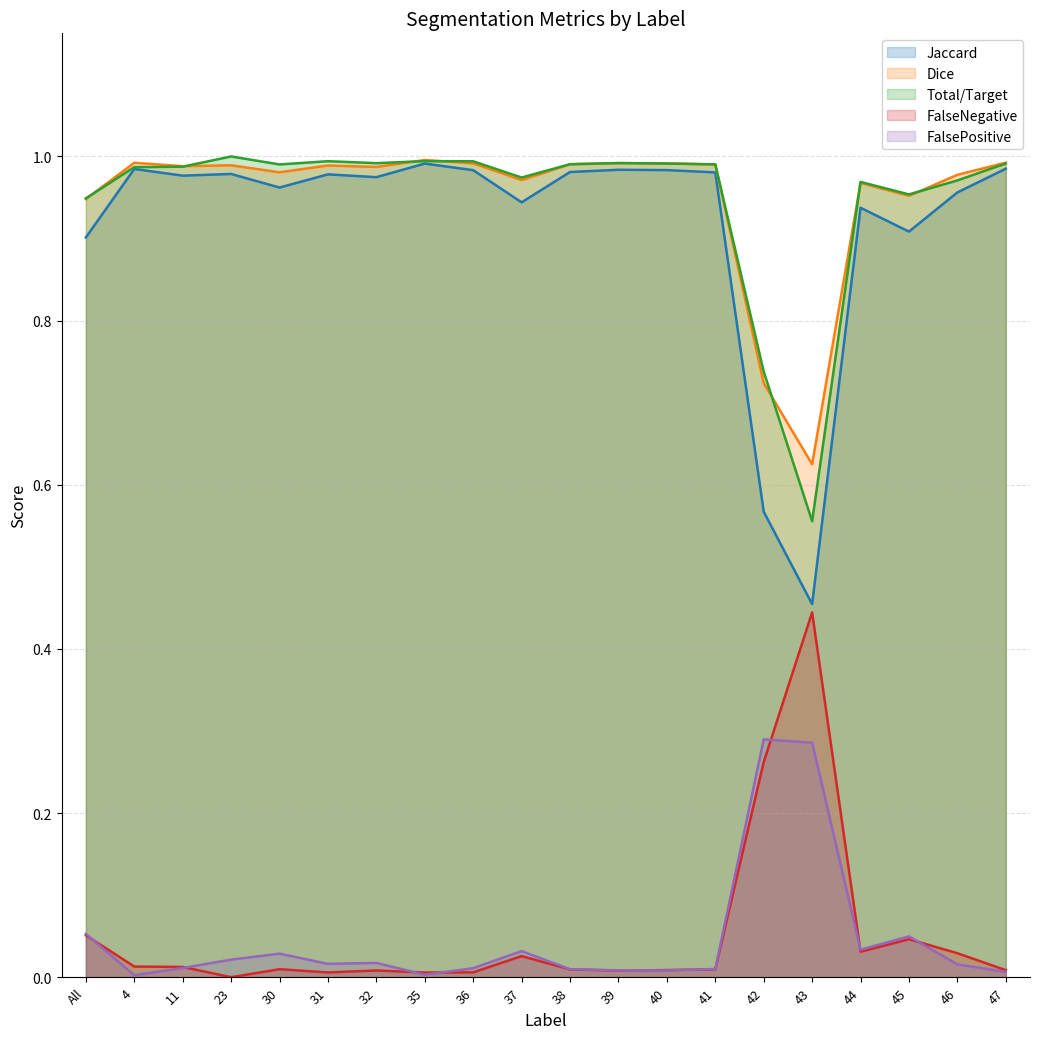

How many interior local valleys does the FalsePositive series have?

5